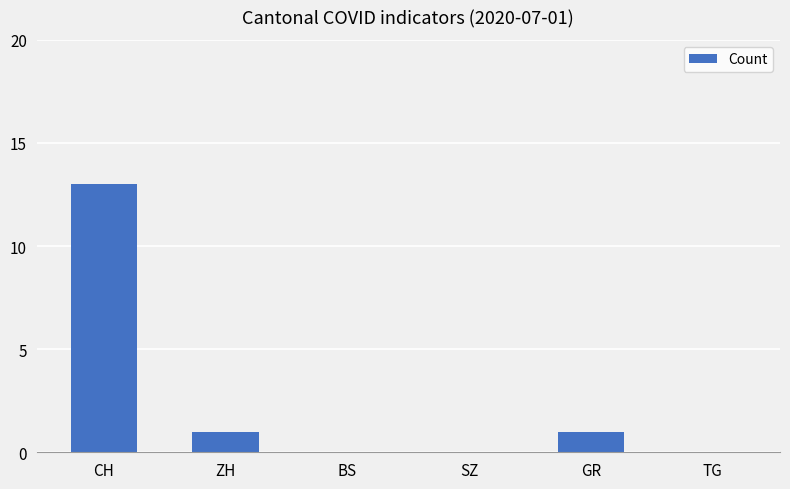

What is the maximum value shown in the chart?

13